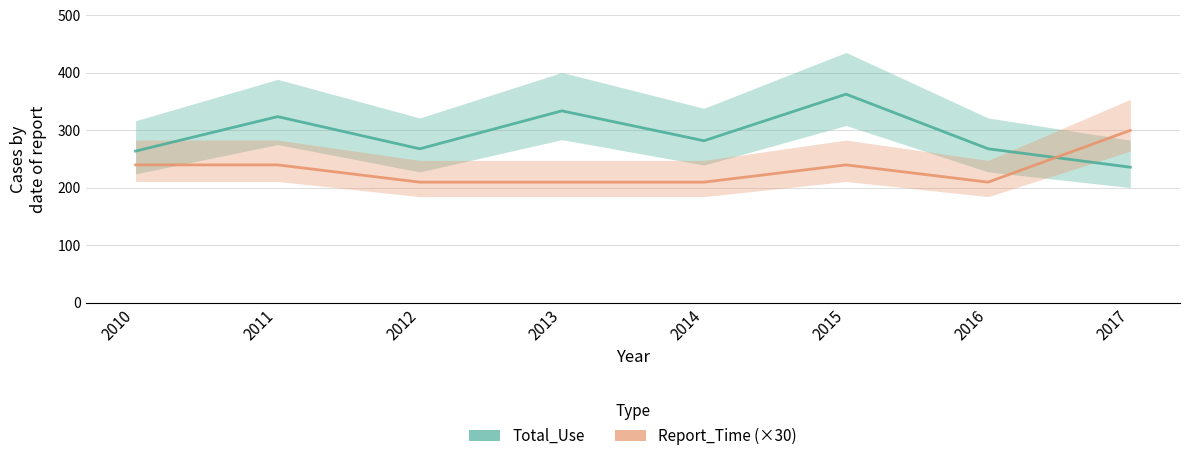

What is the spread (max minus min) of values at 2013?

124